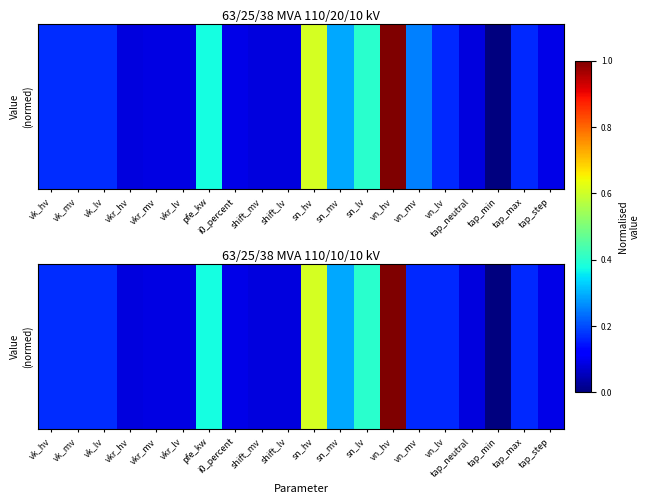

Reading right to left, list all the values displayed in this chart.

tap_step=0.1	tap_max=0.2	tap_min=0.0	tap_neutral=0.1	vn_lv=0.2	vn_mv=0.2	vn_hv=1.0	sn_lv=0.4	sn_mv=0.3	sn_hv=0.6	shift_lv=0.1	shift_mv=0.1	i0_percent=0.1	pfe_kw=0.4	vkr_lv=0.1	vkr_mv=0.1	vkr_hv=0.1	vk_lv=0.2	vk_mv=0.2	vk_hv=0.2